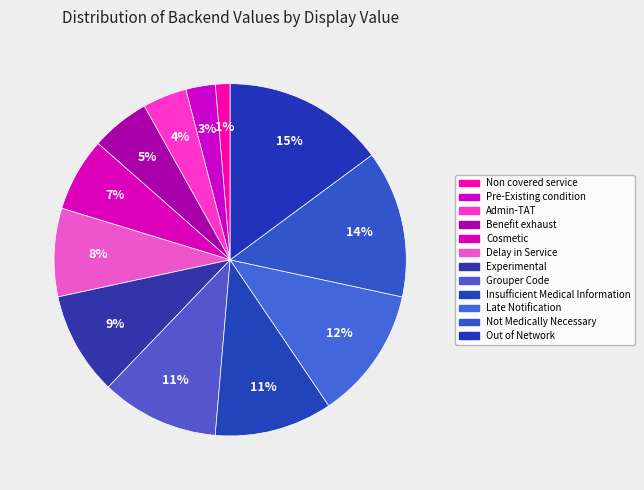

Count the number of slices in the pie.

12